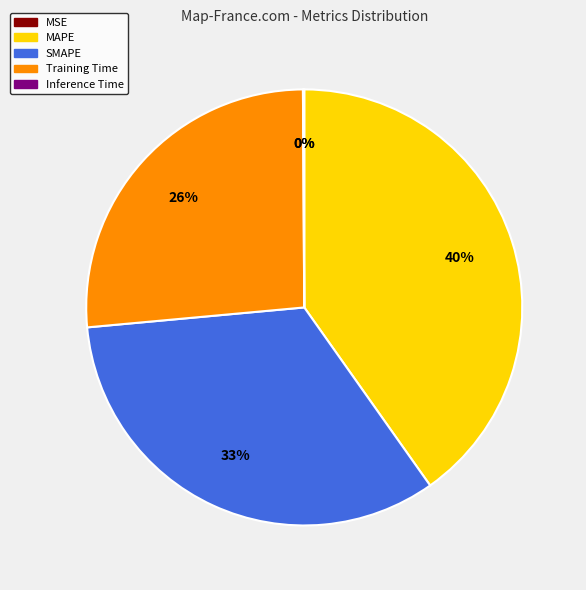

Which has a higher value, Training Time or MAPE?

MAPE